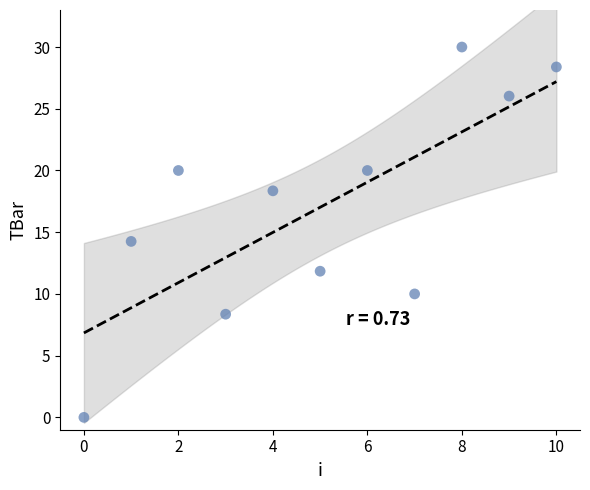

What Y value in the scatter plot is closest to 15?

14.3